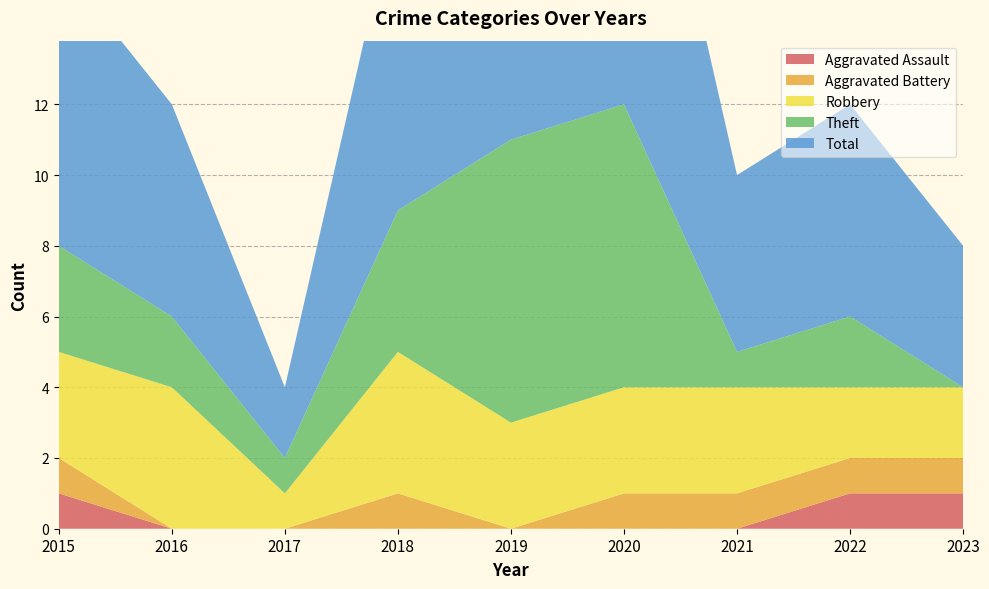

Reading left to right, extract all data points from this chart.

Aggravated Assault: 1	0	0	0	0	0	0	1	1
Aggravated Battery: 1	0	0	1	0	1	1	1	1
Robbery: 3	4	1	4	3	3	3	2	2
Theft: 3	2	1	4	8	8	1	2	0
Total: 8	6	2	9	11	12	5	6	4